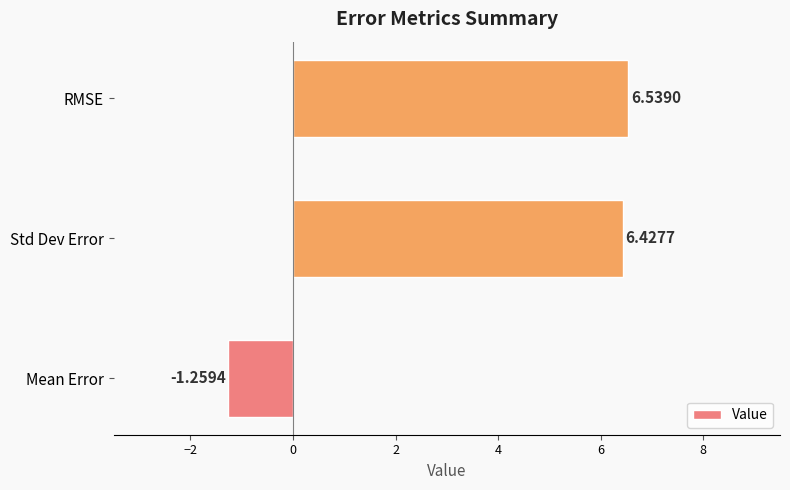

Where is the data nearest to the value 2?

Mean Error